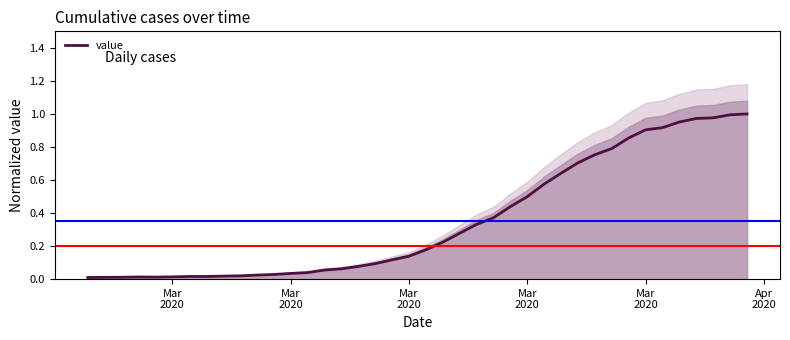

Where is the first local maximum?

Mar
2020